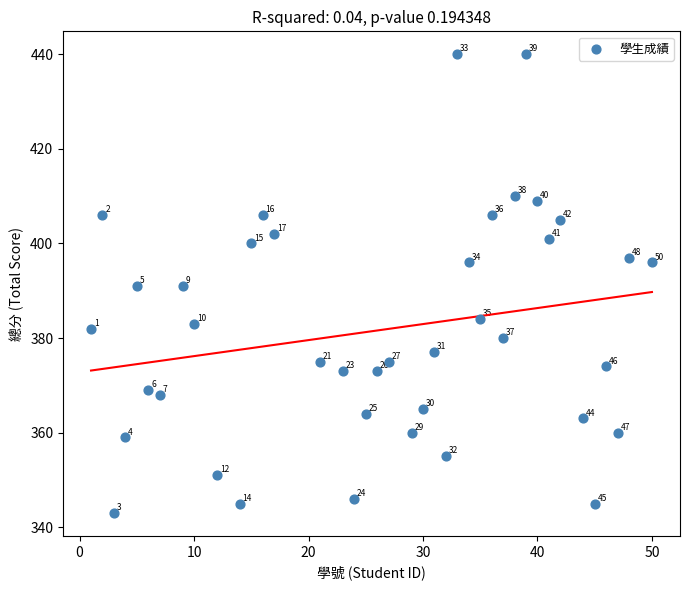

What is the range of Y values (max minus min)?

97